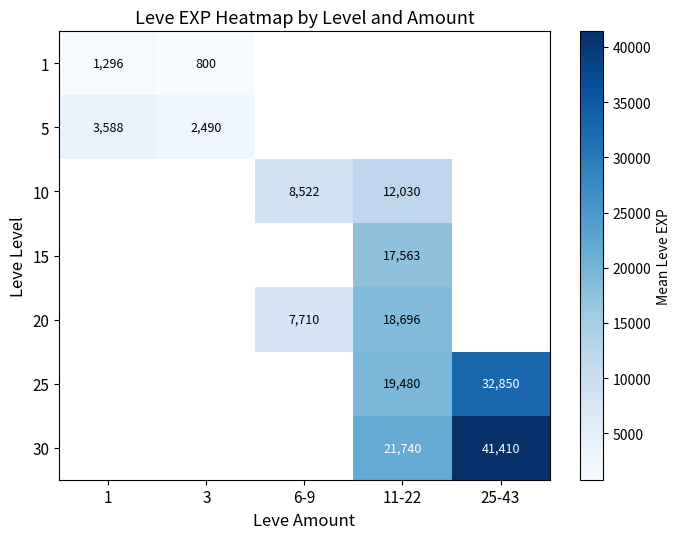

The 5 series shows 3588 at 1. True or false?

True